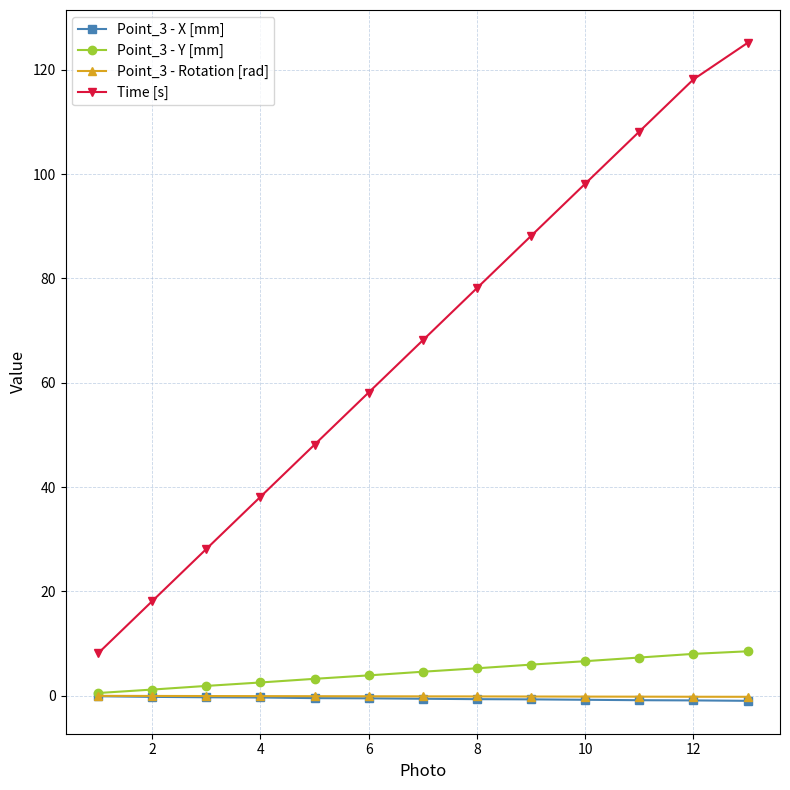

Which series has the largest total across all categories?

Time [s]